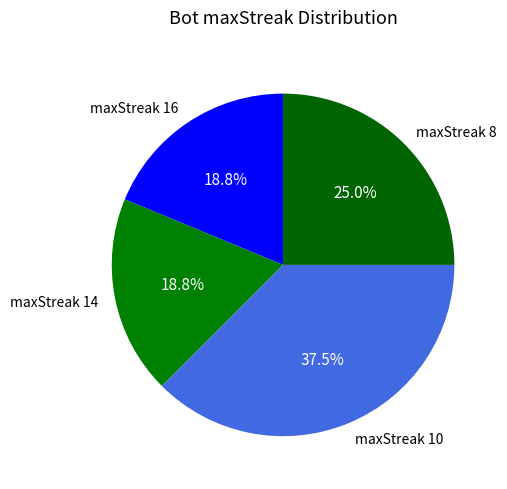

To the nearest percent, what percentage of the pie is maxStreak 16?

19%